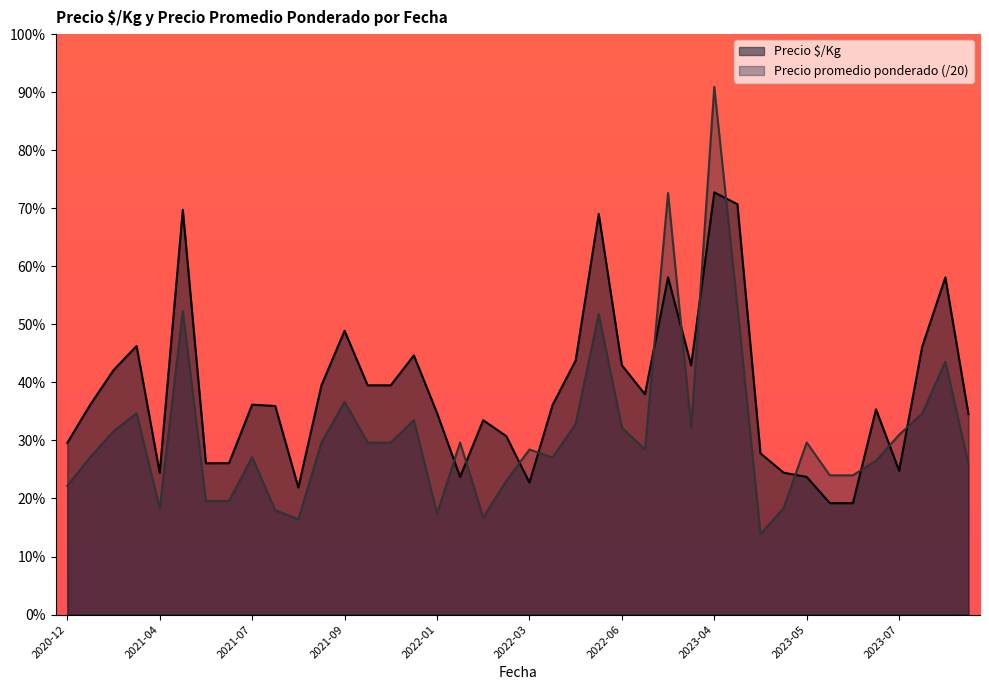

Which category has the highest value in the Precio promedio ponderado series?

2023-04